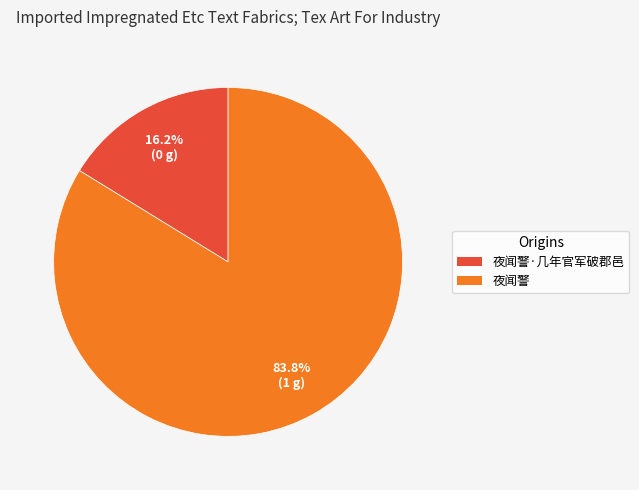

Is there a majority slice in this chart?

Yes